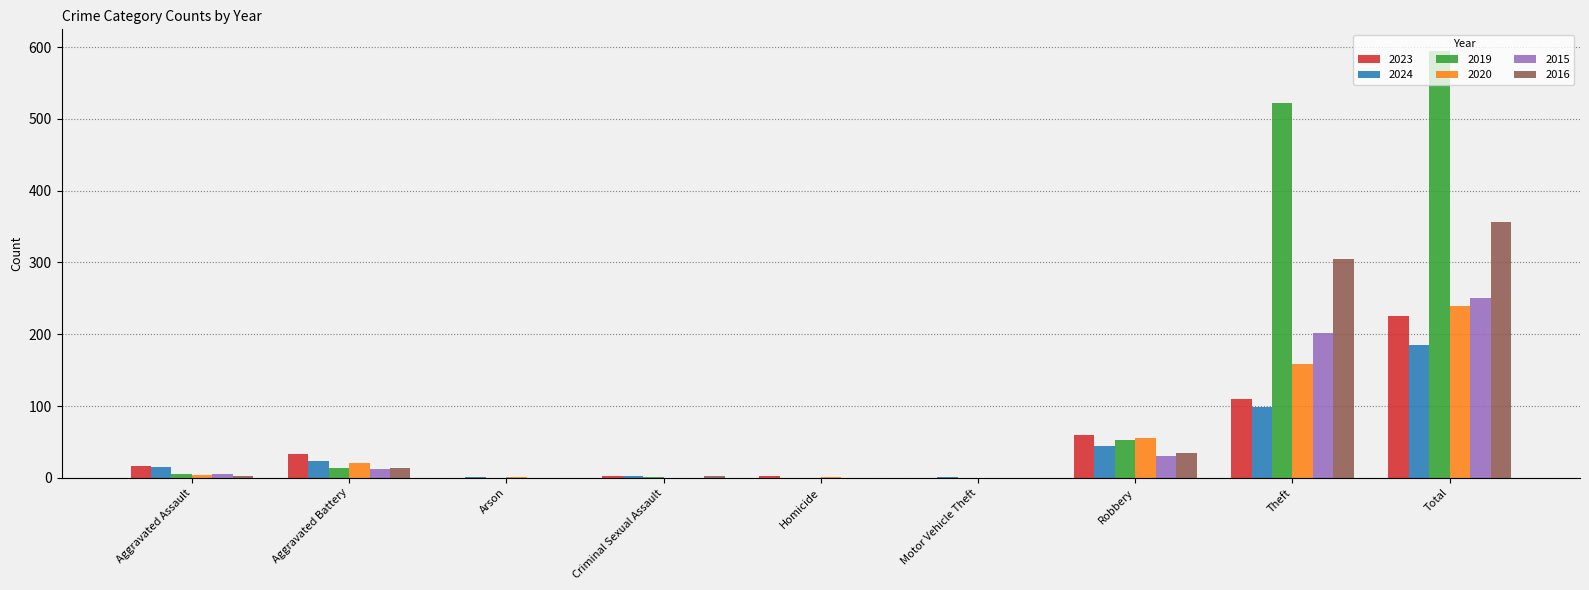

Is it true that 2023 equals 17 at Aggravated Assault?

True